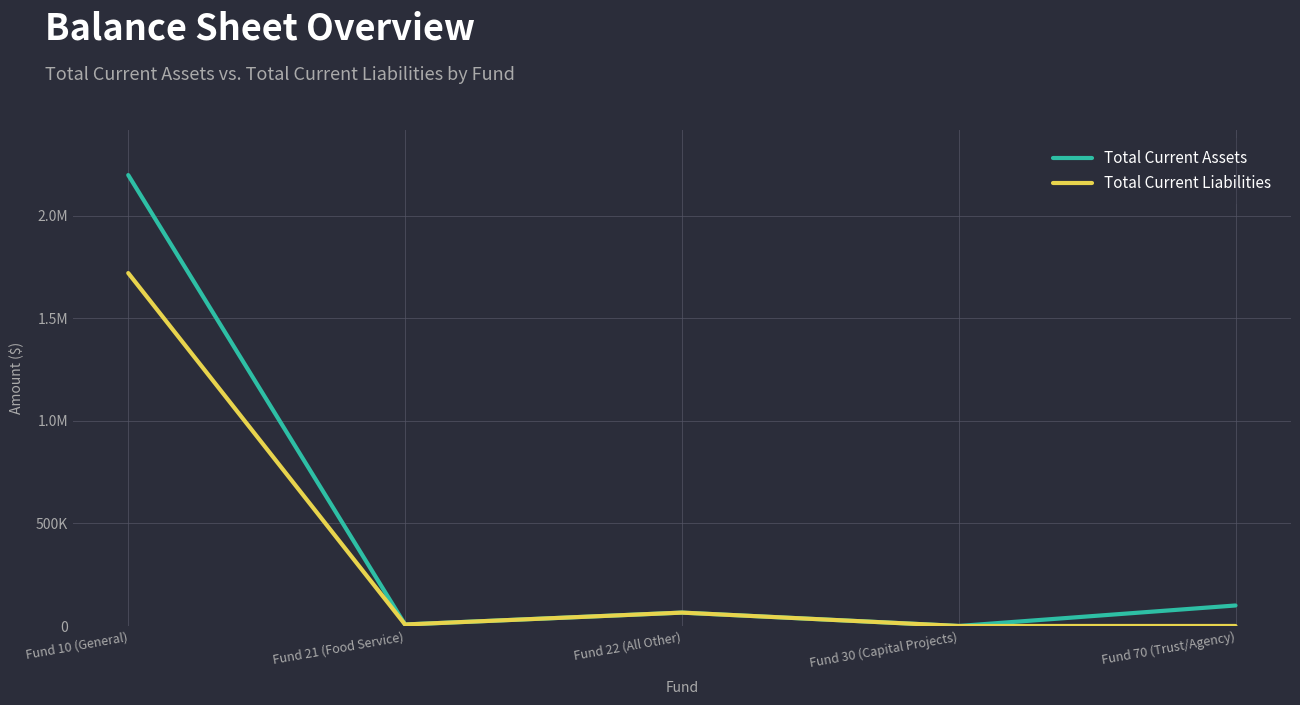

At which label is Total Current Assets closest to 1099704?

Fund 70 (Trust/Agency)